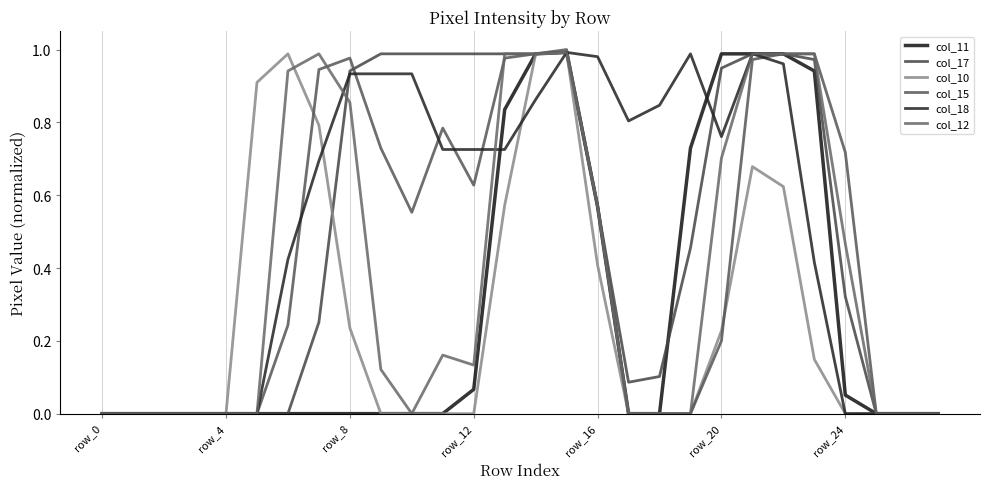

List the series in order of their peak value, lowest first.

col_11, col_17, col_10, col_18, col_12, col_15